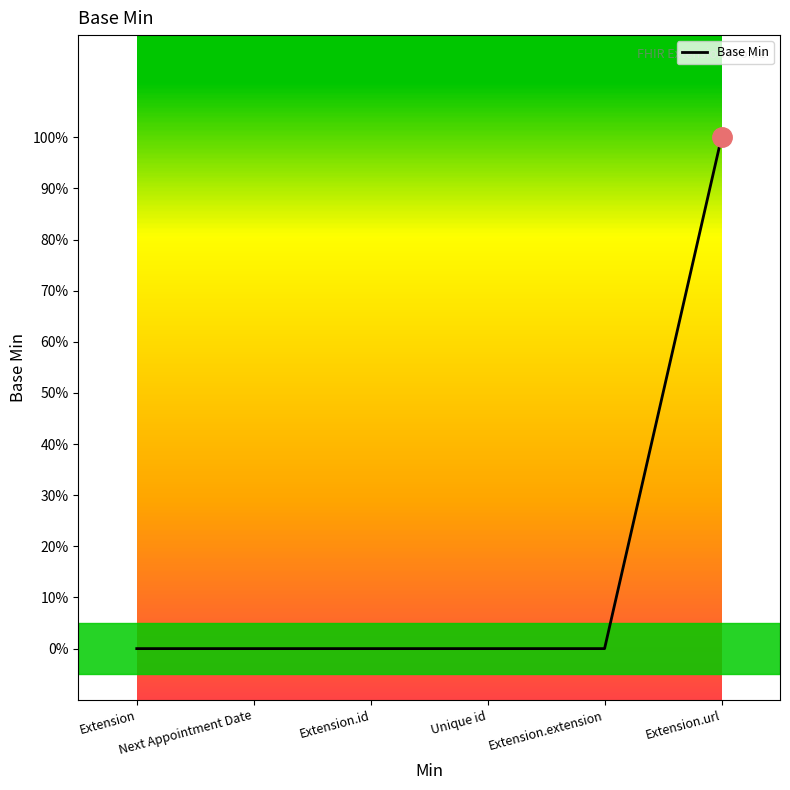

Is this an area chart (filled region under the line)?

Yes